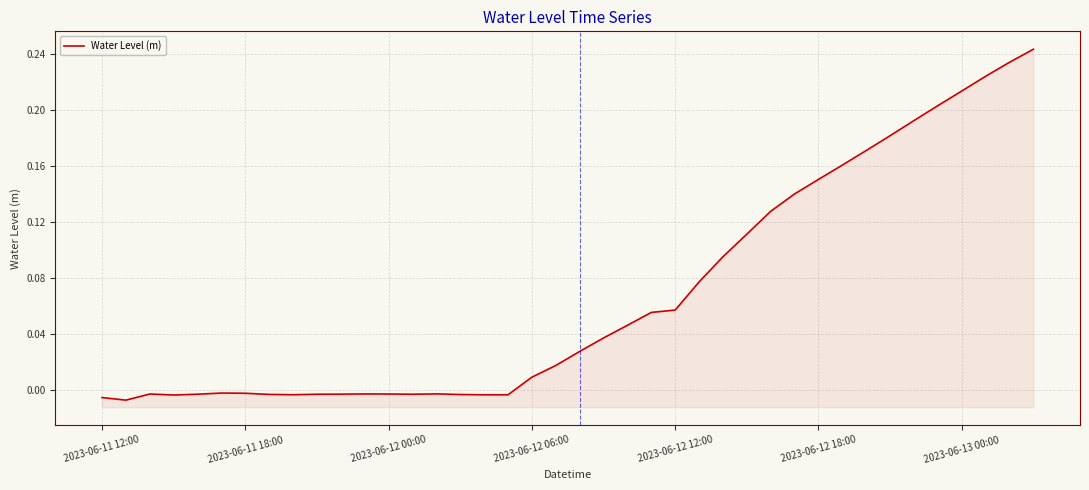

Which has a higher value, 2023-06-13 00:00 or 2023-06-12 06:00?

2023-06-13 00:00